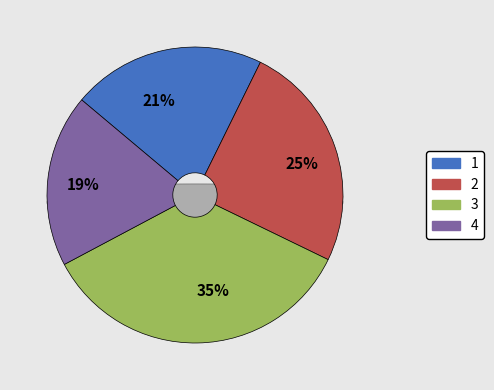

Is it true that 4 is 27% of the pie?

False